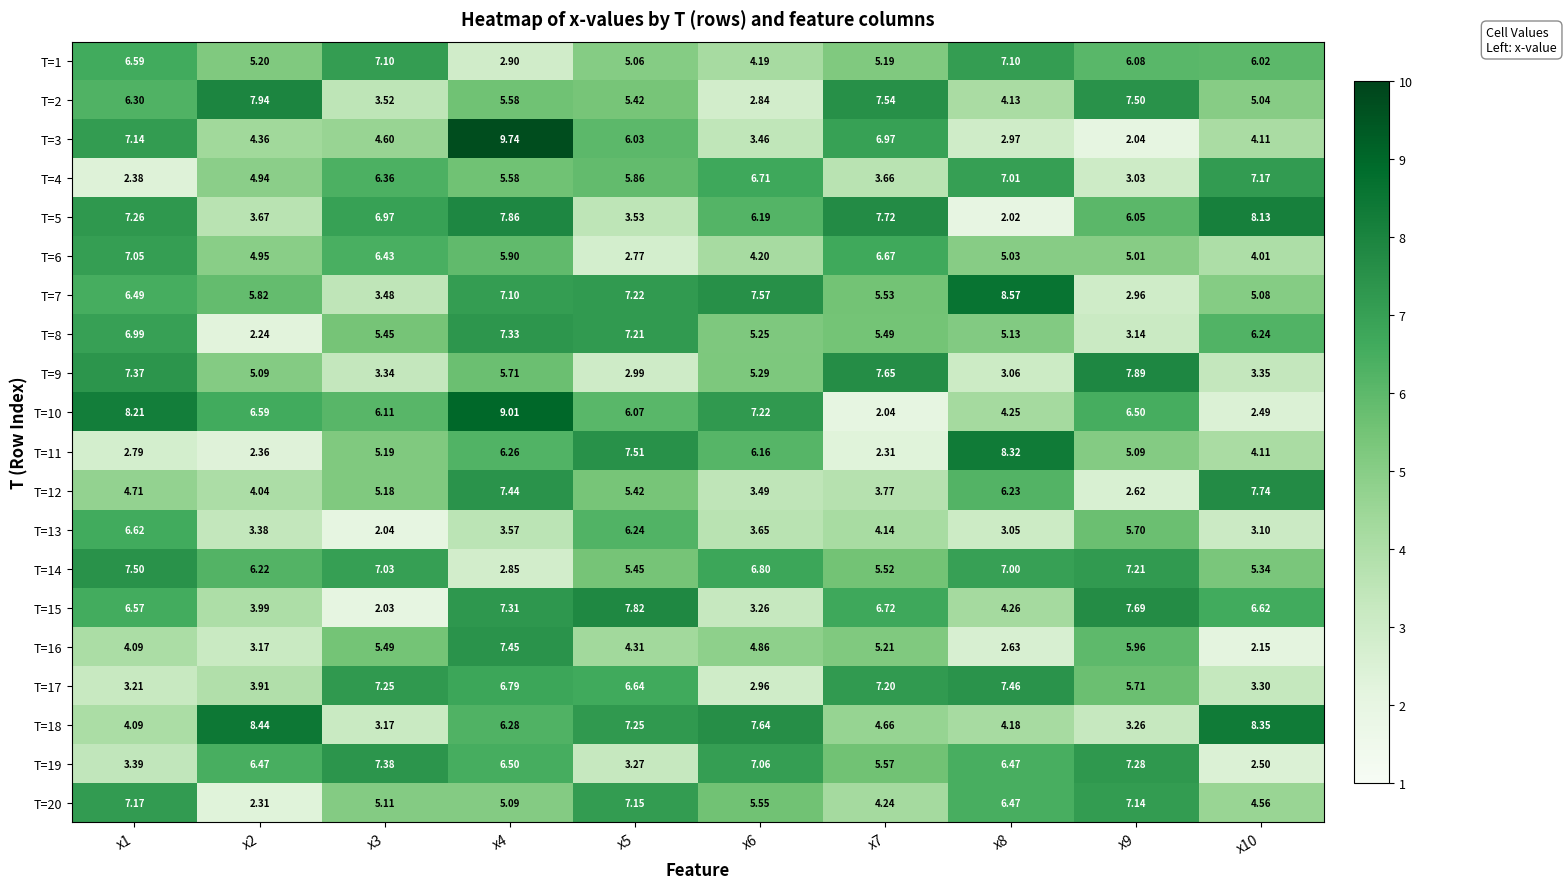

Is the value of T=2 at x8 greater than the value of T=6 at x4?

No